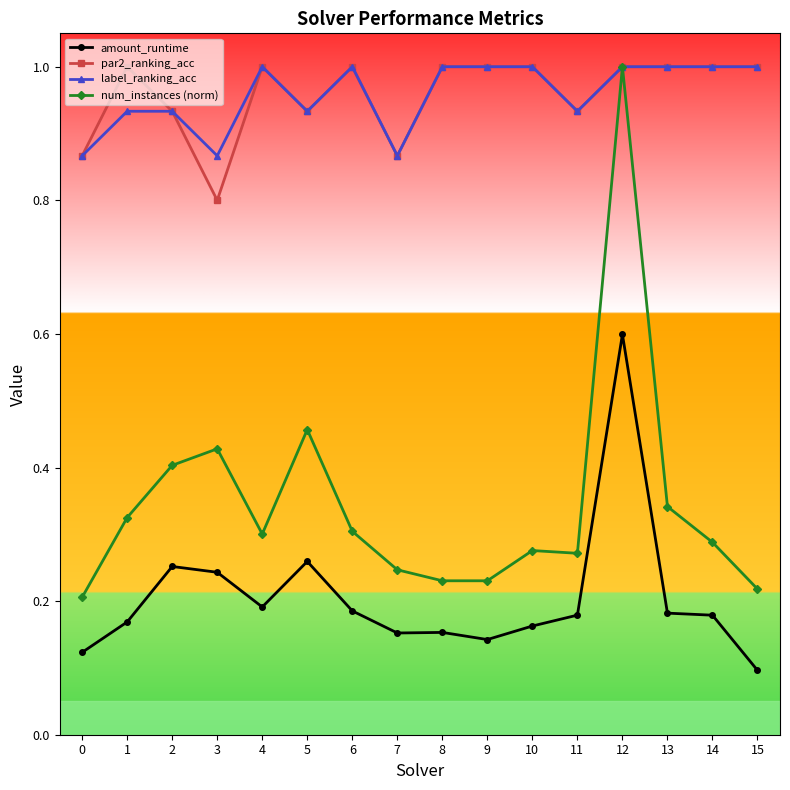

What is the sum of the num_instances (norm) values at 12 and 8?

1.2